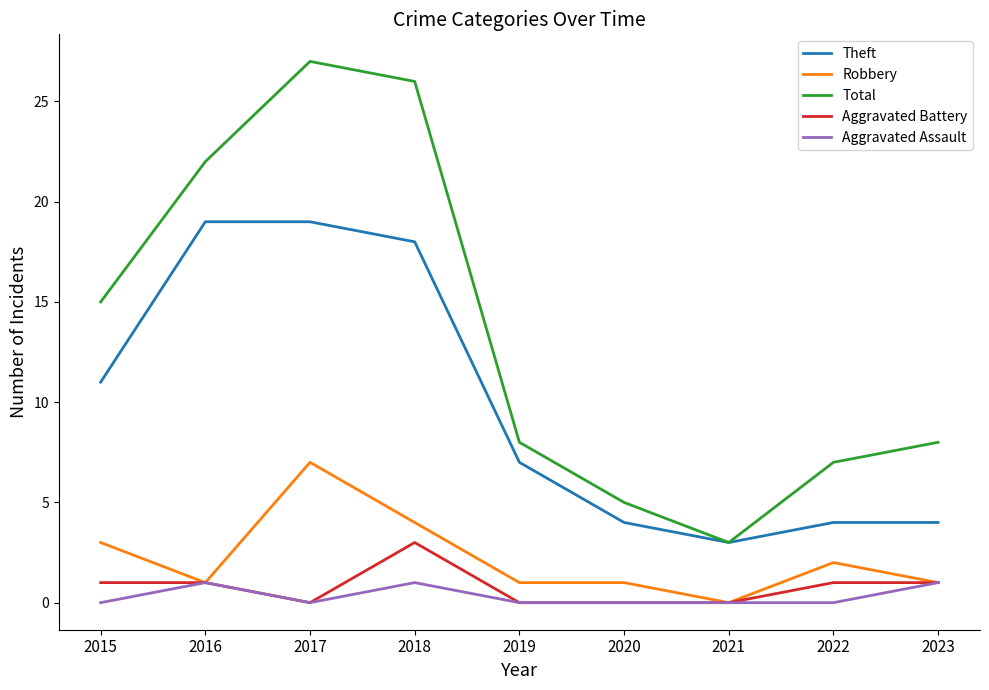

Which series has the widest spread of values?

Total